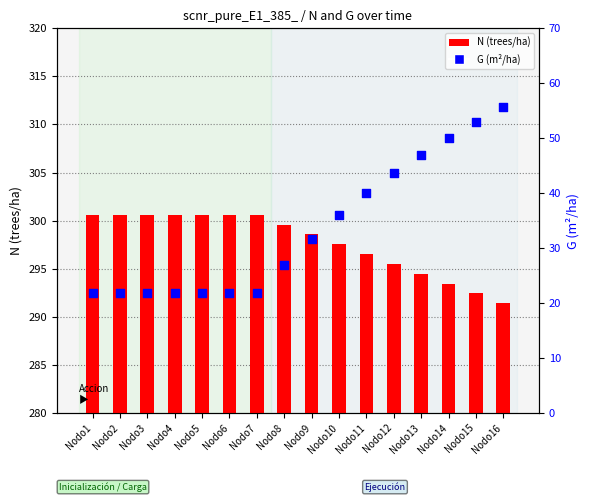

Which series has the largest total across all categories?

N (trees/ha)